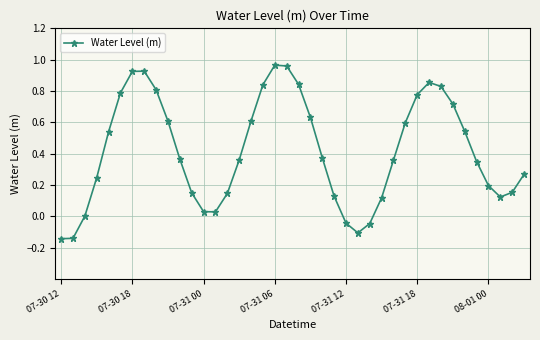

What is the sum of all values?

16.7